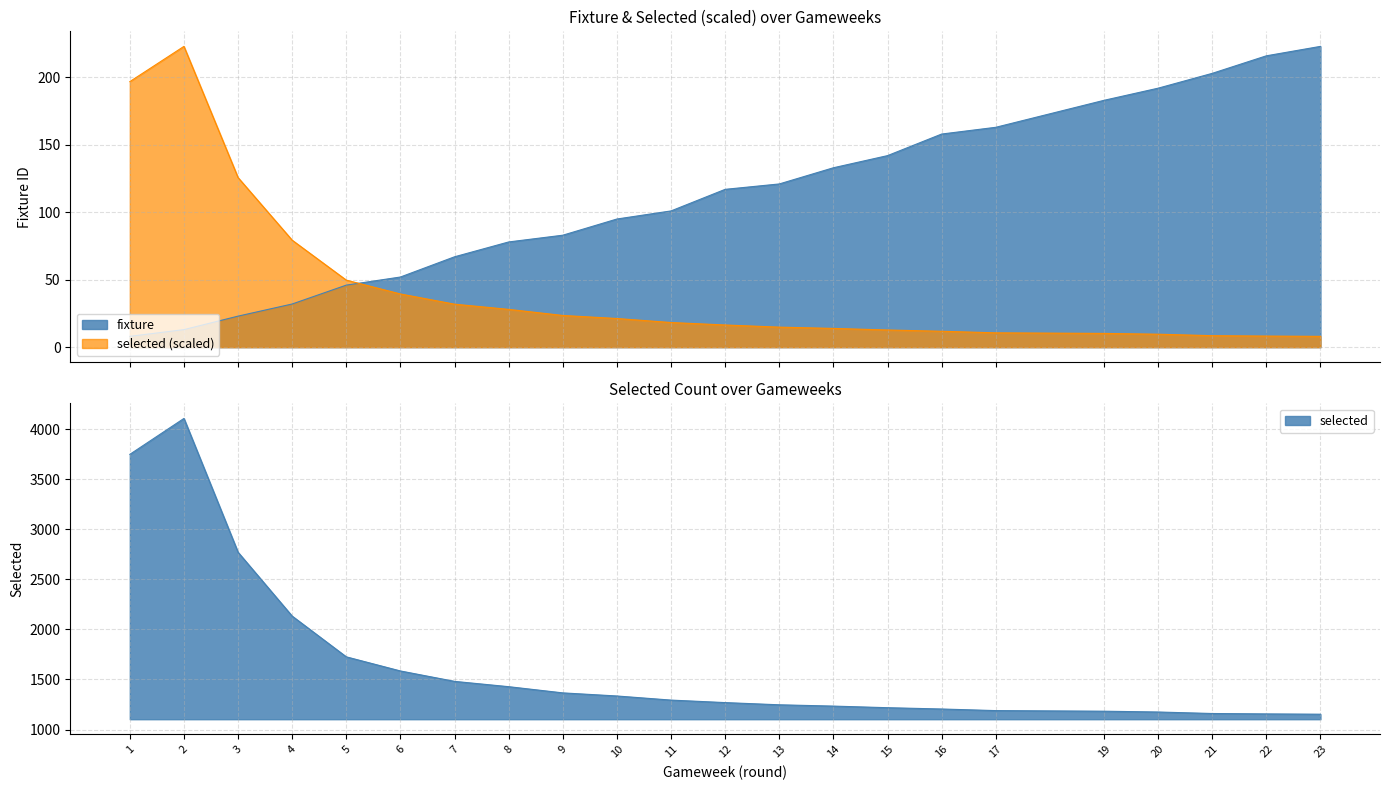

Which series changed the most between 4 and 19?

fixture